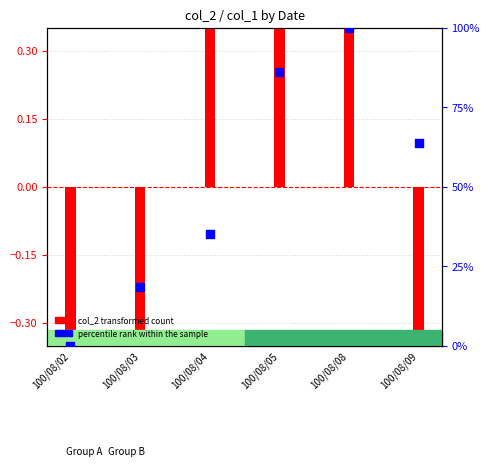

Which series has the largest Y range (max minus min)?

percentile rank within the sample